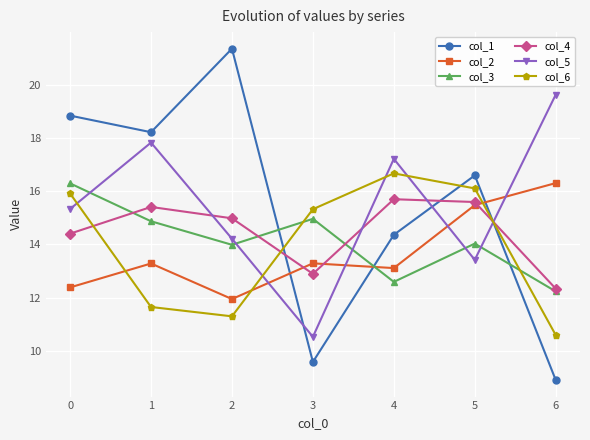

Reading right to left, transcribe all the data shown in this chart.

col_1: 8.9	16.6	14.4	9.6	21.3	18.2	18.8
col_2: 16.3	15.5	13.1	13.3	11.9	13.3	12.4
col_3: 12.2	14.0	12.6	15.0	14.0	14.9	16.3
col_4: 12.3	15.6	15.7	12.9	15.0	15.4	14.4
col_5: 19.6	13.4	17.2	10.5	14.2	17.8	15.3
col_6: 10.6	16.1	16.7	15.3	11.3	11.6	15.9